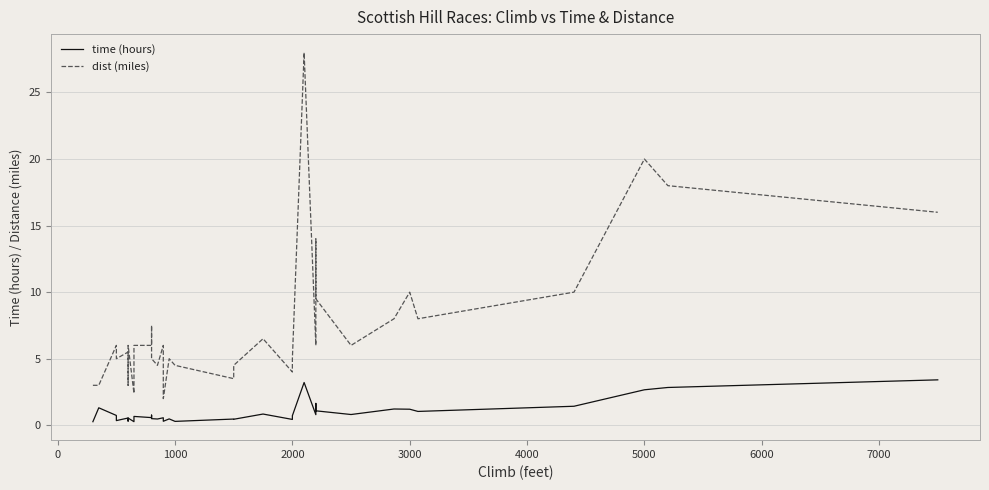

How many data points does each series have?

35